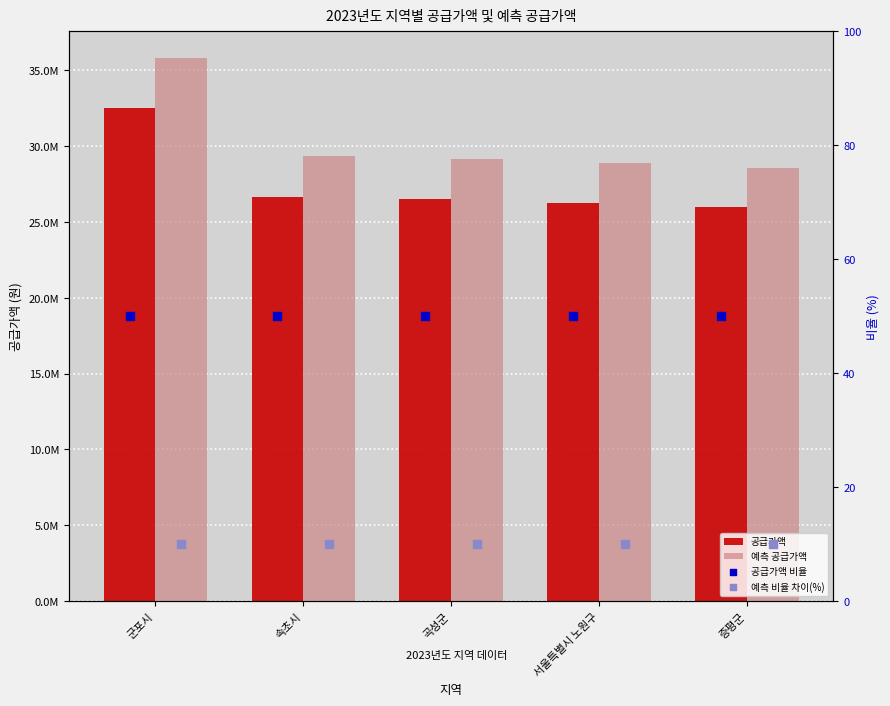

Is the value of 공급가액 at 군포시 greater than the value of 예측 공급가액 at 서울특별시 노원구?

Yes